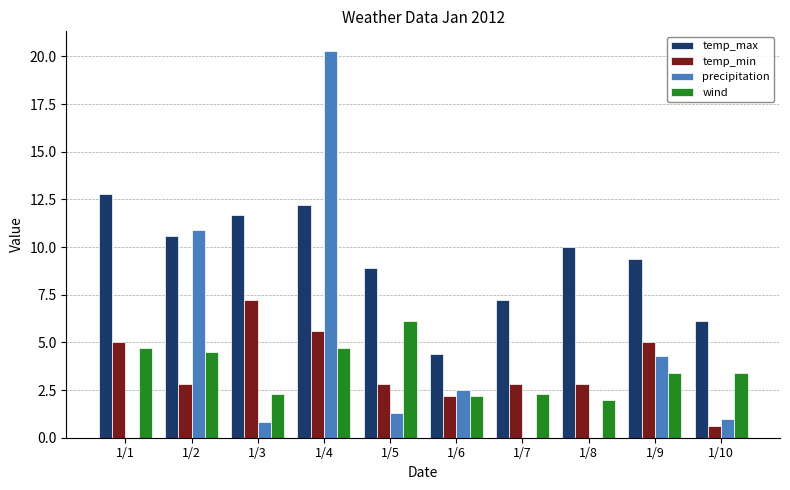

What is the sum of all precipitation values?

41.1